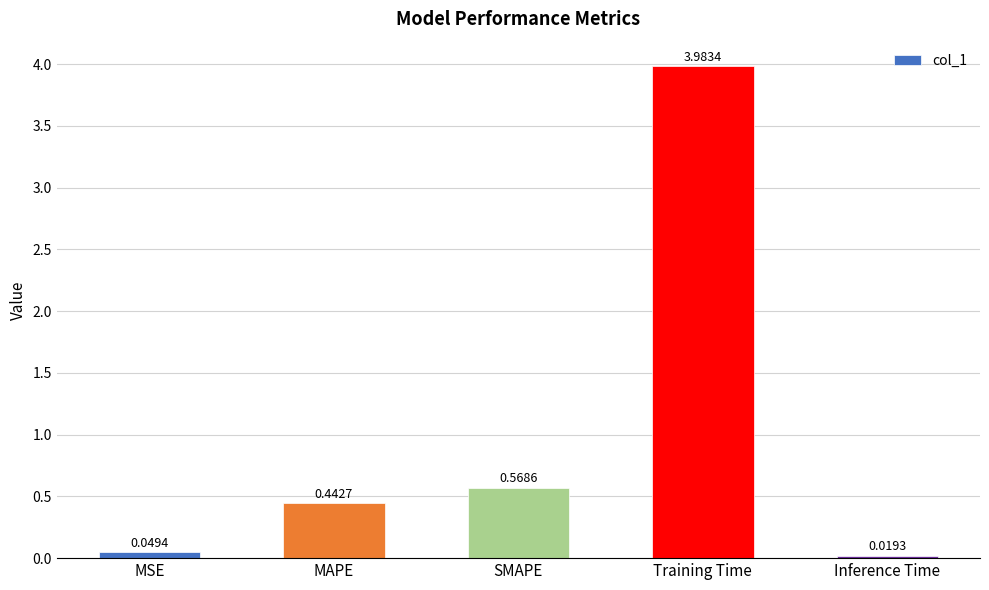

Does the chart contain any negative values?

No